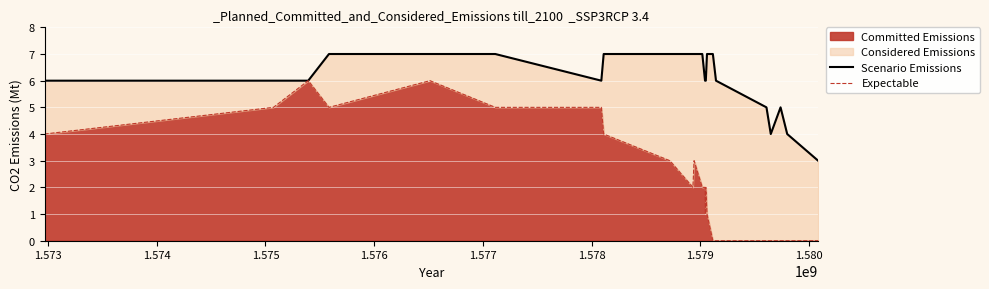

True or false: Scenario Emissions and Expectable intersect in this chart.

False